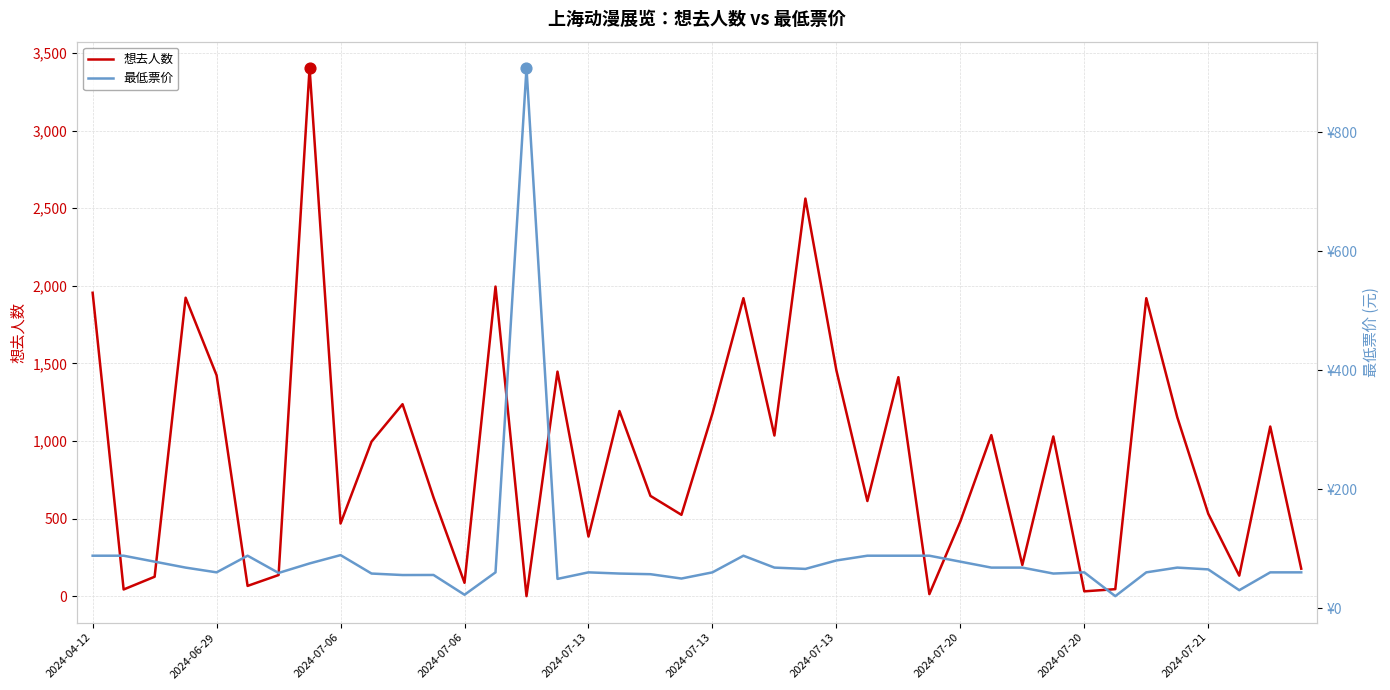

Which series reaches the maximum Y coordinate?

想去人数